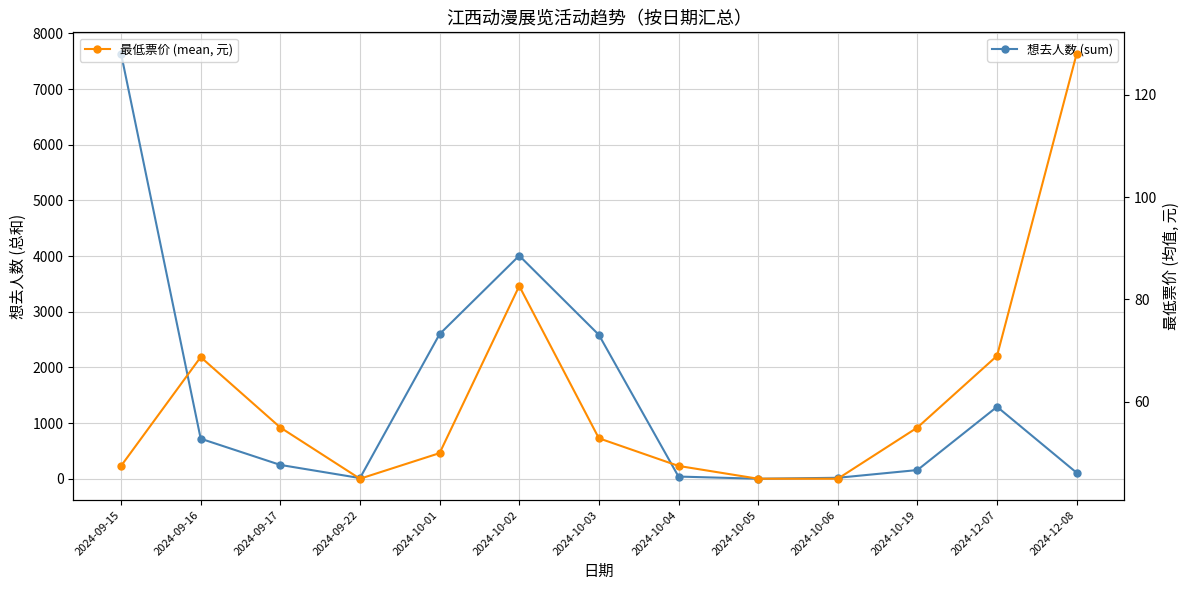

What is the lowest value of the 最低票价 (mean, 元) series?

45.0